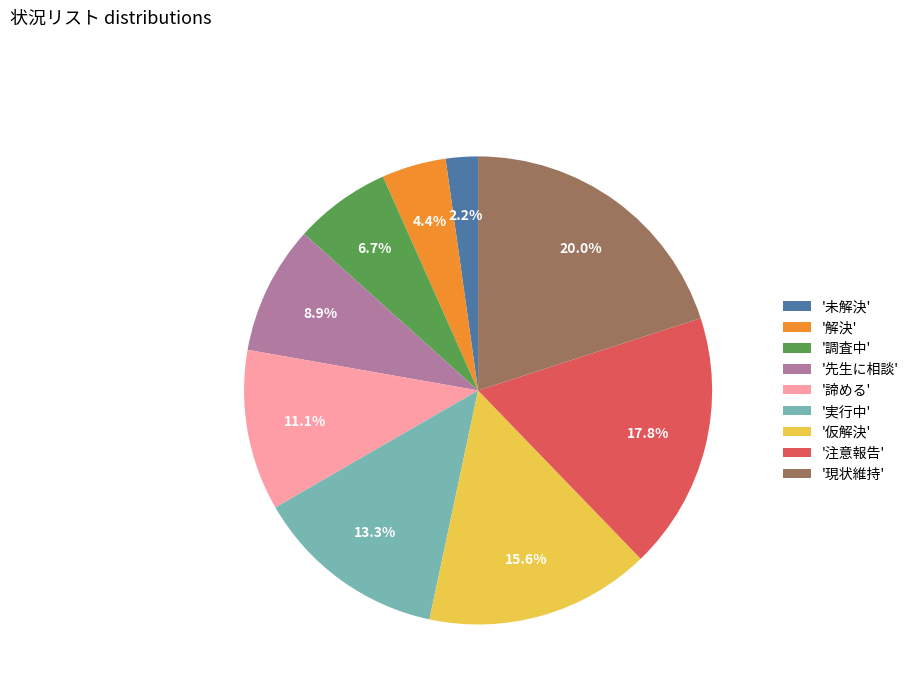

Is there any slice that represents more than half of the pie?

No